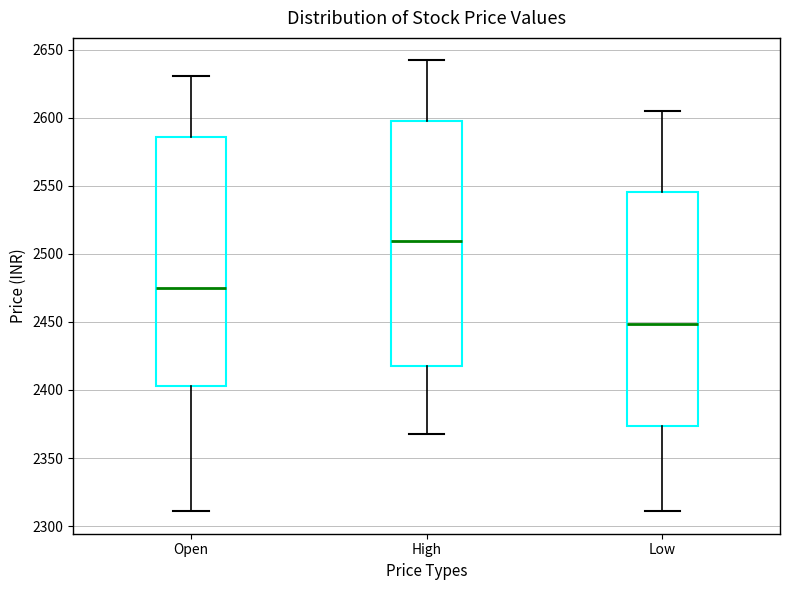

Reading left to right, transcribe this box plot: for each box, give where its median line is, the range the box spans, and where its two whiskers end, as read against the y-axis. The values are not printed on the chart, so give them approximately, as read against the axis.

Open: median 2475, box 2405 to 2585, whiskers 2310 to 2630
High: median 2510, box 2420 to 2595, whiskers 2370 to 2640
Low: median 2450, box 2375 to 2545, whiskers 2310 to 2605